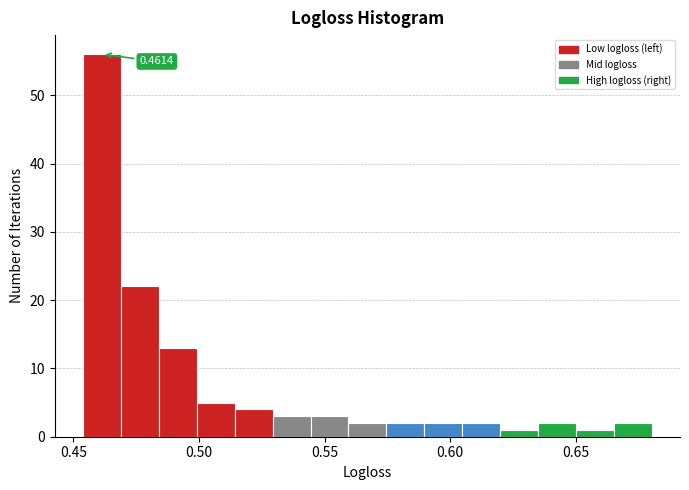

Read against the x-axis, roughly where is the centre of the tallest bar?

0.460